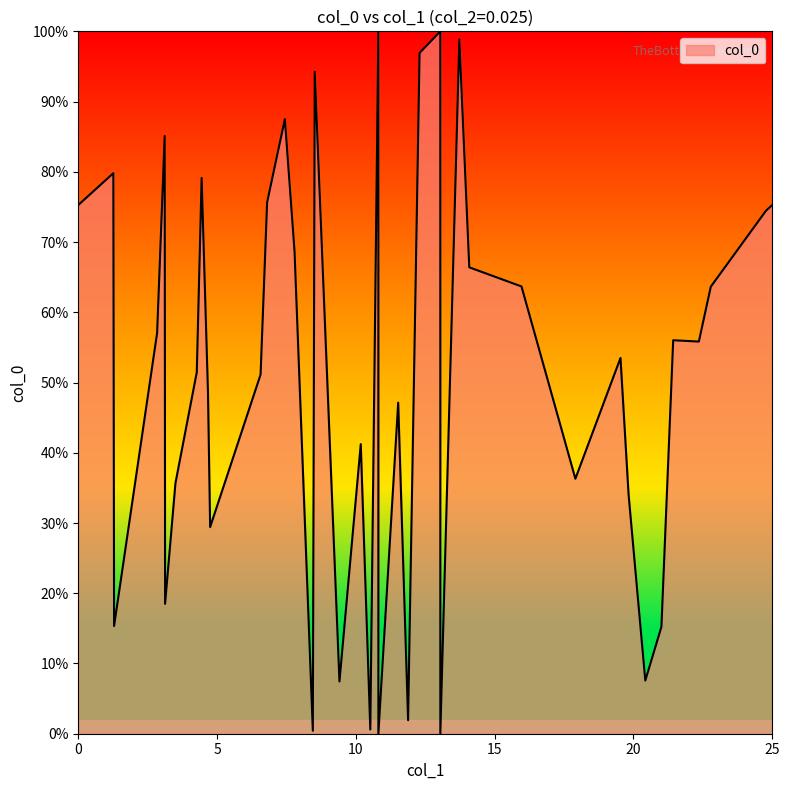

Where is the first local maximum for col_1?

2